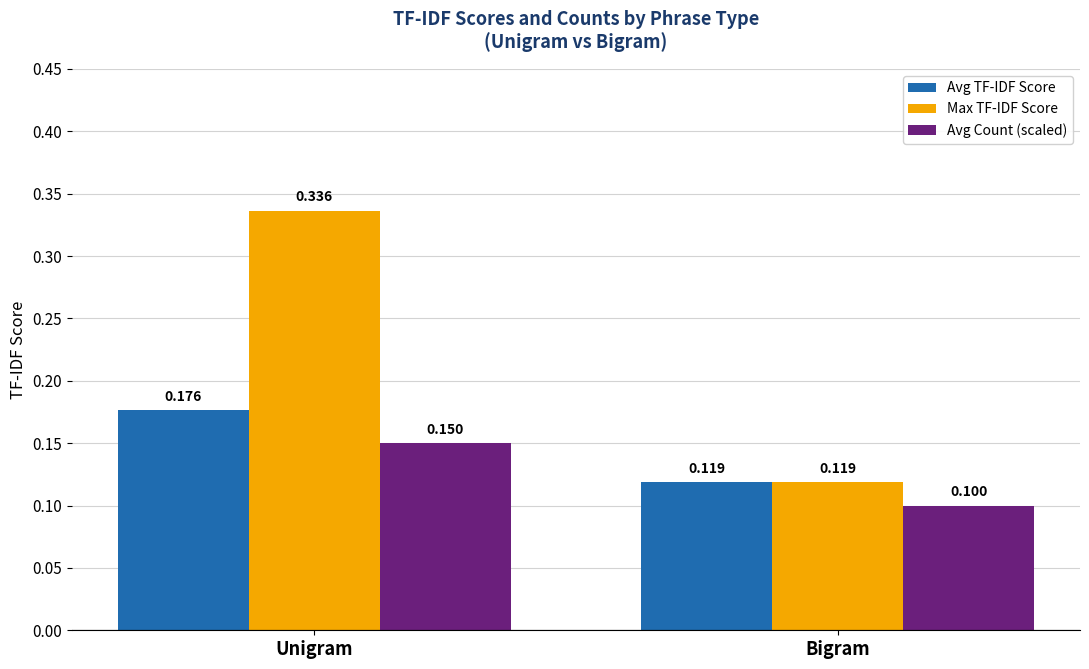

At which category does the chart reach its peak across all series?

Unigram